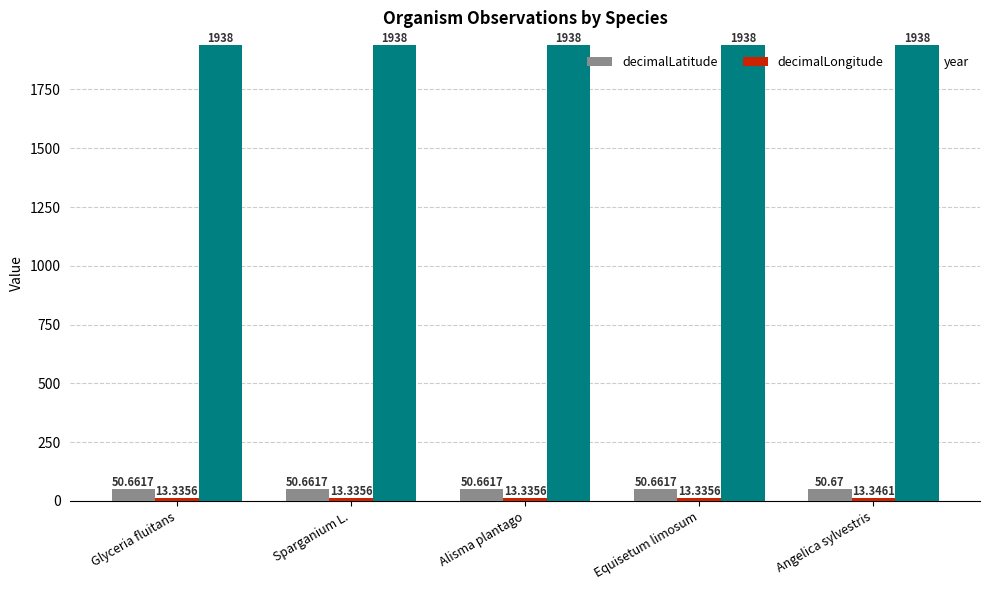

What is the sum of the year values at Alisma plantago and Glyceria fluitans?

3876.0